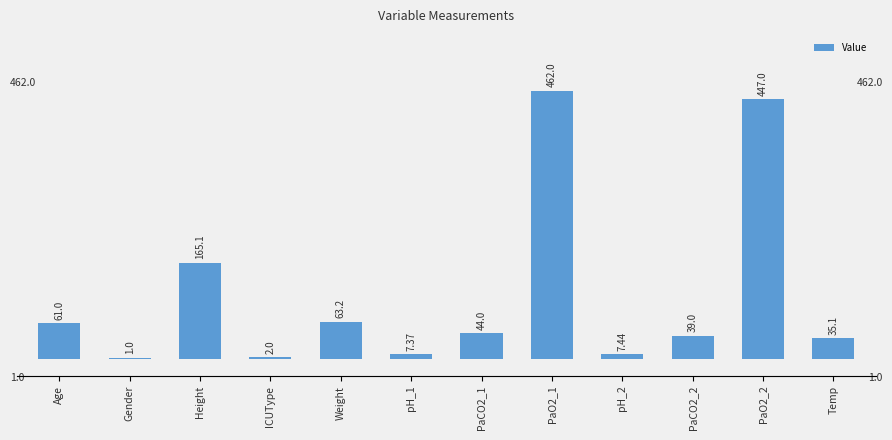

Approximately how many times larger is the value at ICUType compared to PaCO2_2?

0.1